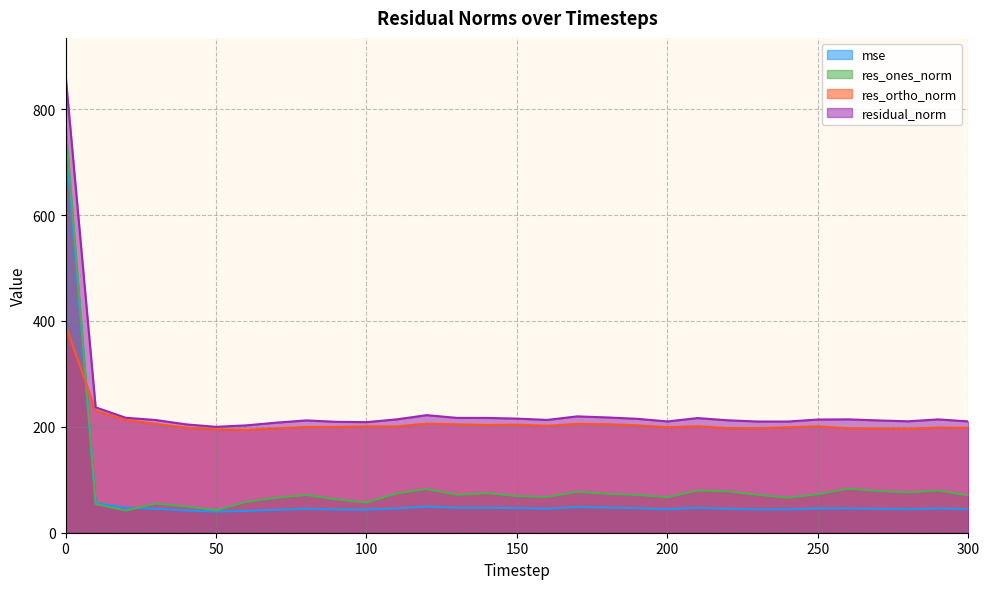

Which series has the widest spread of values?

res_ones_norm